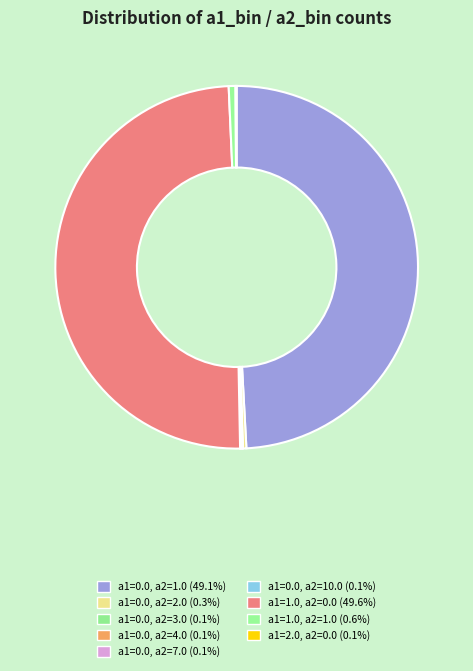

Which slice is the smallest?

a1=0.0, a2=3.0